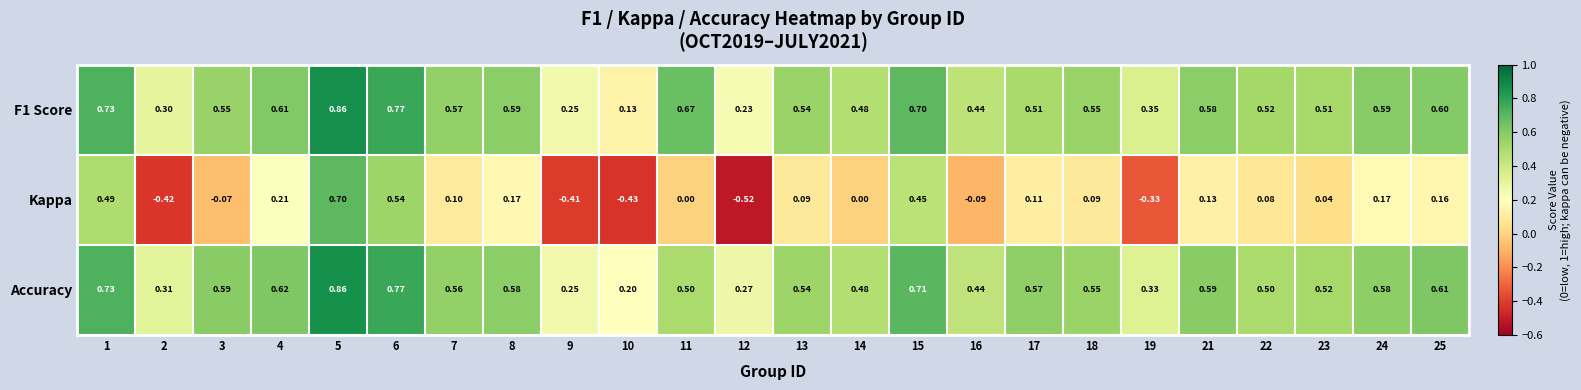

Which series changed the most between 2 and 9?

Accuracy